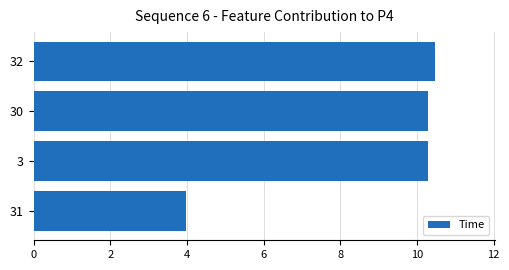

Between 3 and 31, which is larger?

3